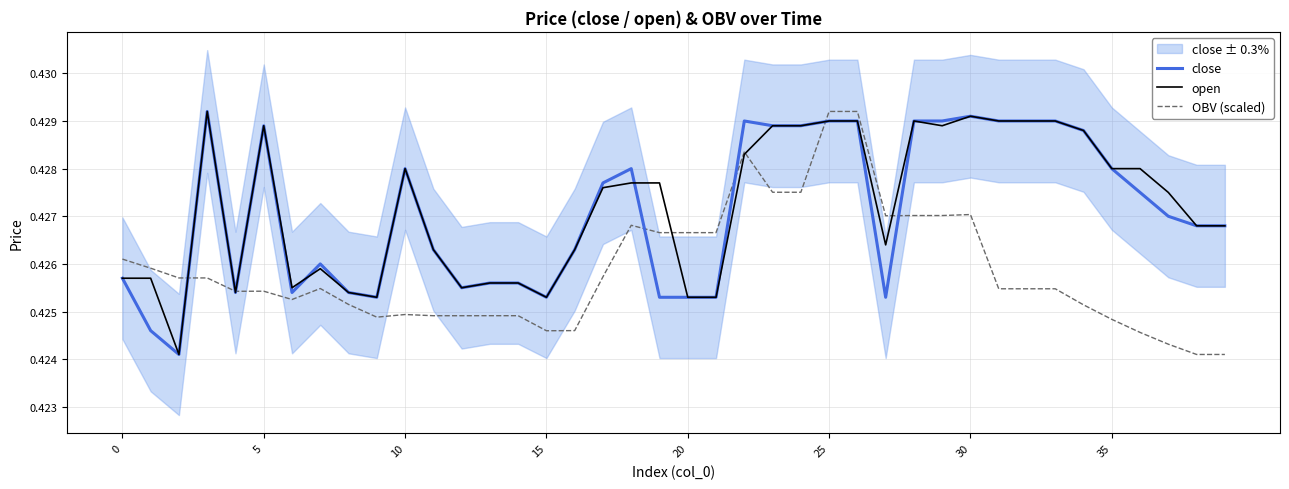

The OBV (scaled) series shows 0.1 at 8. True or false?

False